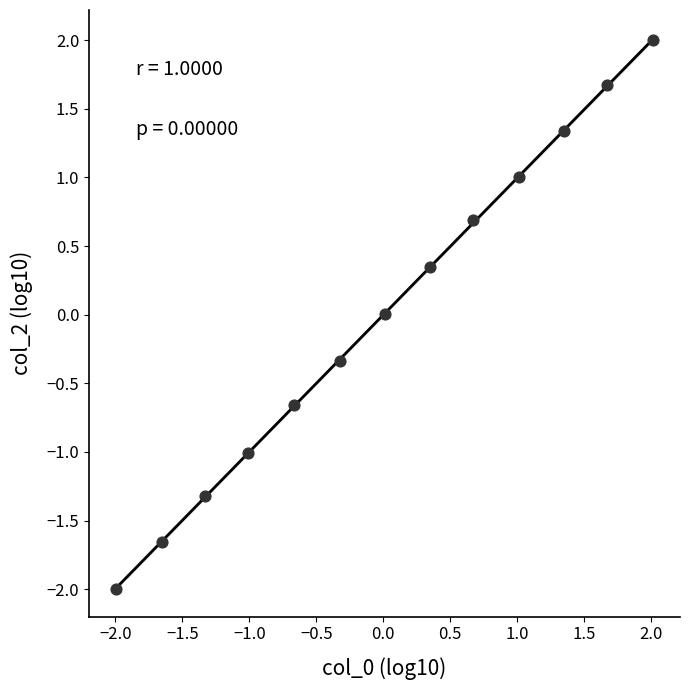

What is the range of X values (max minus min)?

4.0